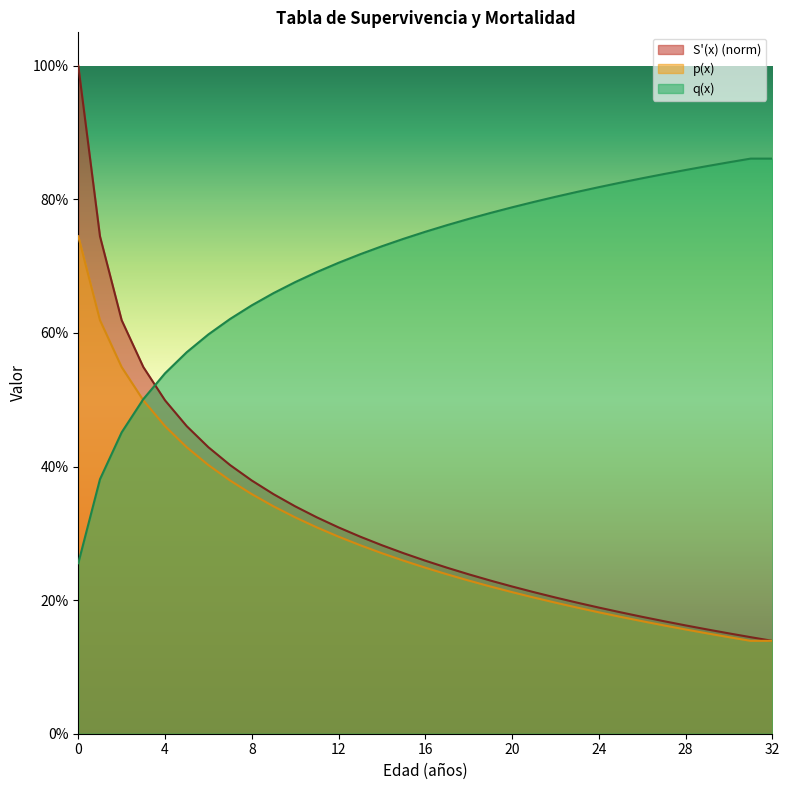

What is the value of the p(x) point at the 27th from the left?

0.2